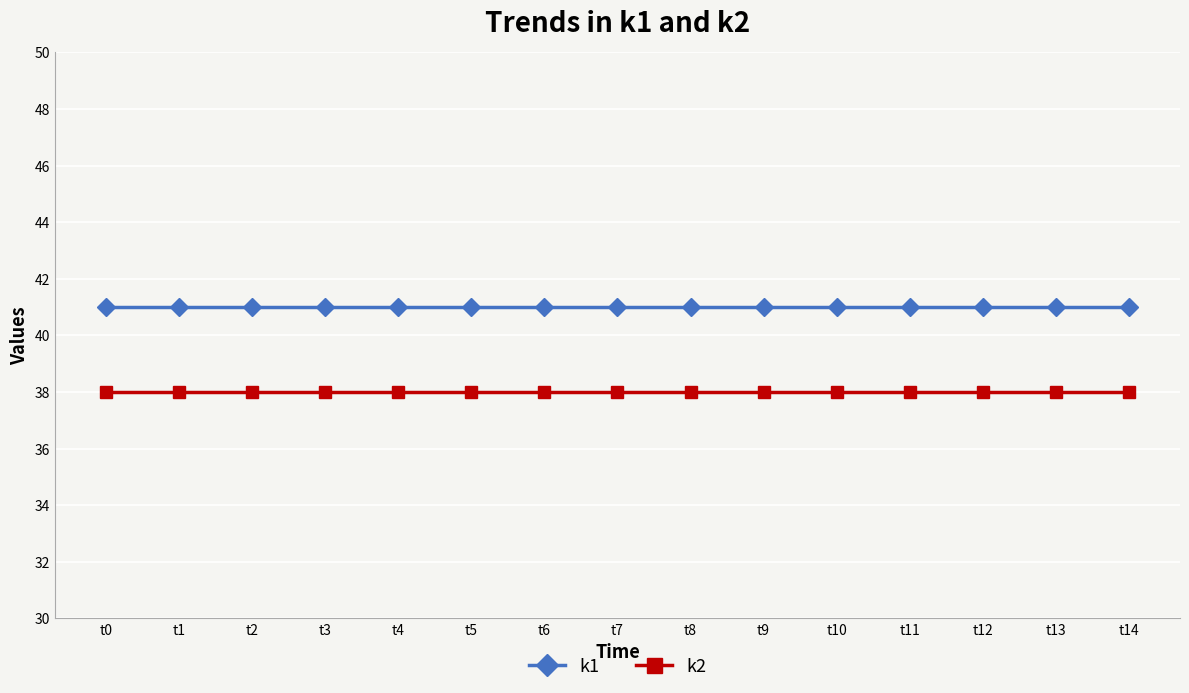

Rank the series by their average value, from lowest to highest.

k2, k1